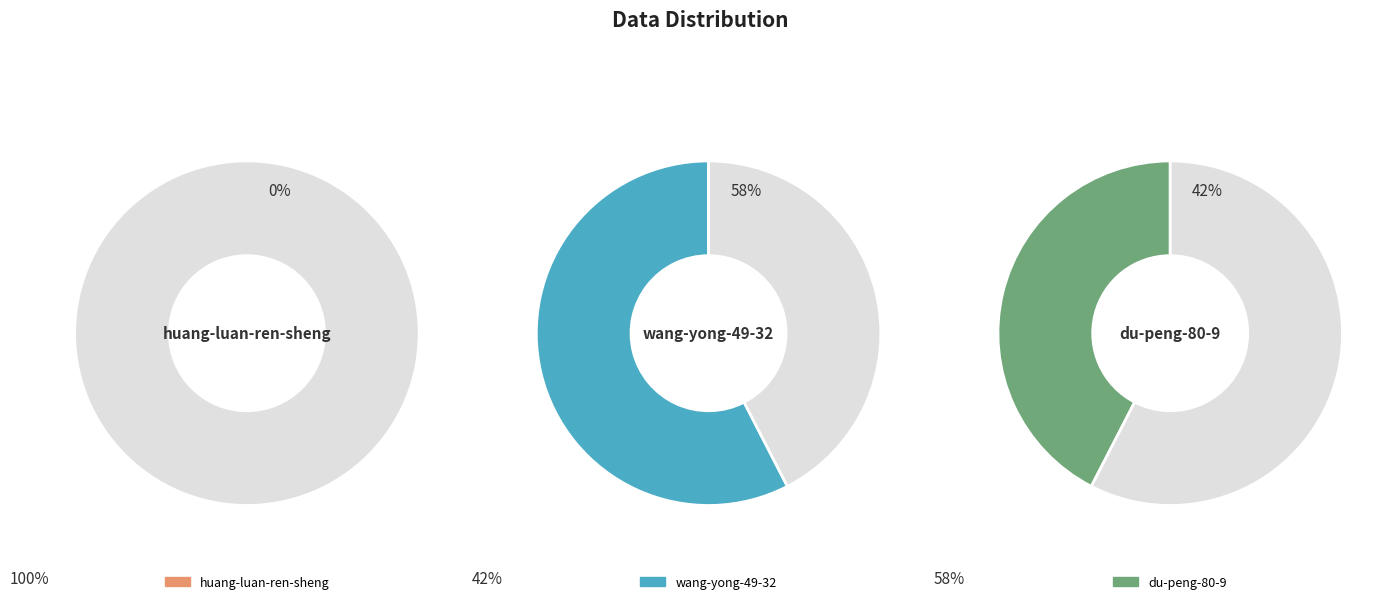

Which category has the smallest portion of the pie?

huang-luan-ren-sheng